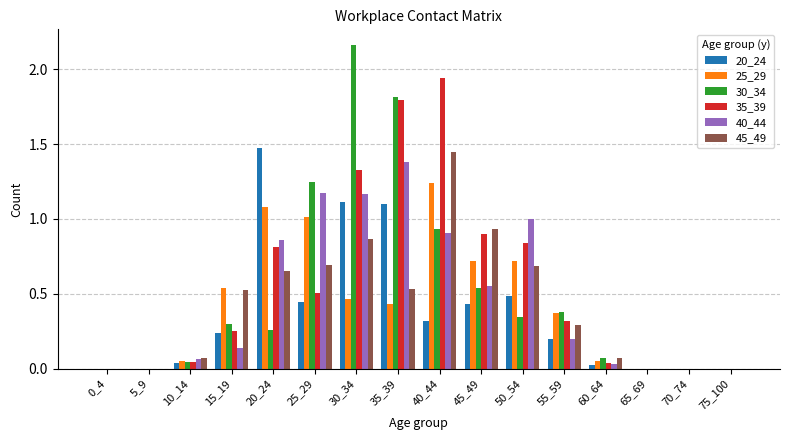

At which label does 25_29 reach its peak?

40_44